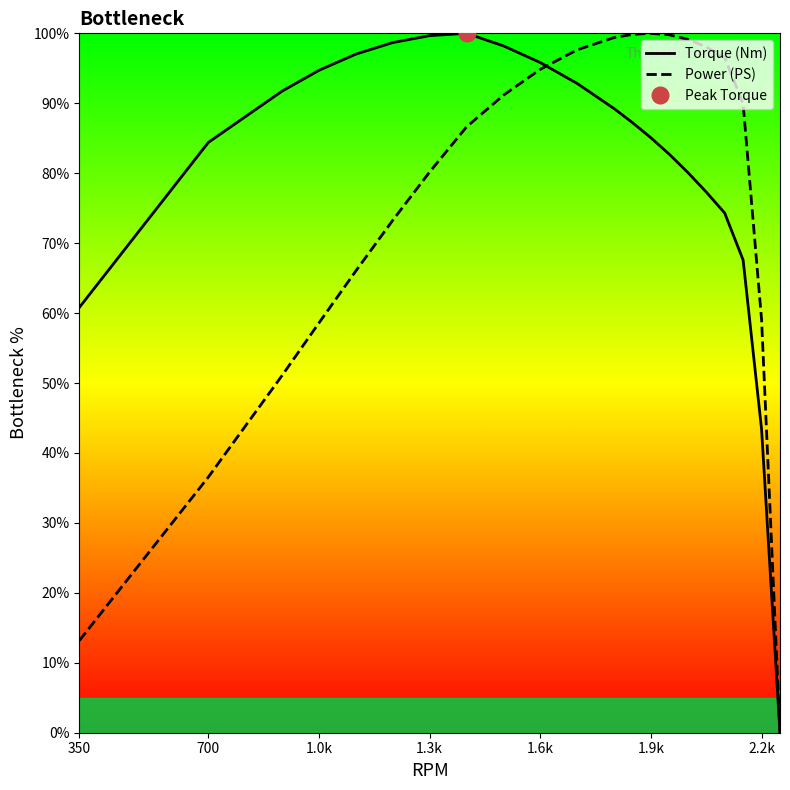

What is the maximum value shown in the chart?

100.0